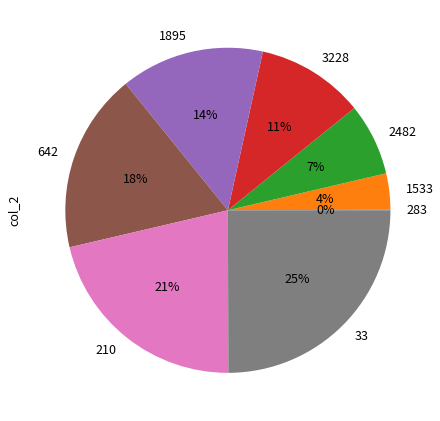

What is the largest slice in the pie chart?

33